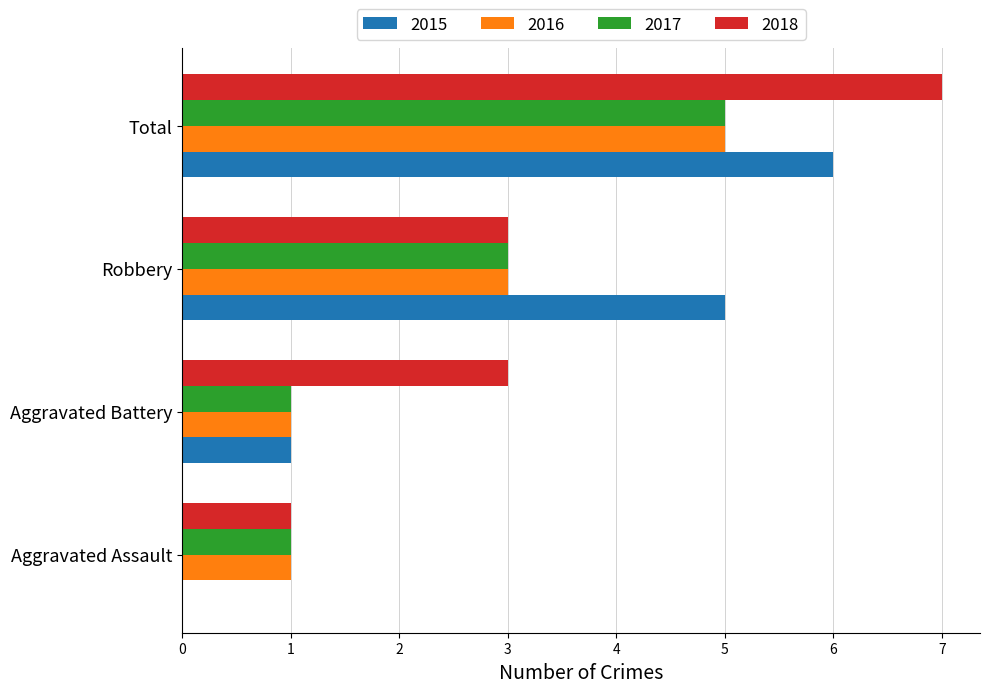

Which series has the largest total across all categories?

2018